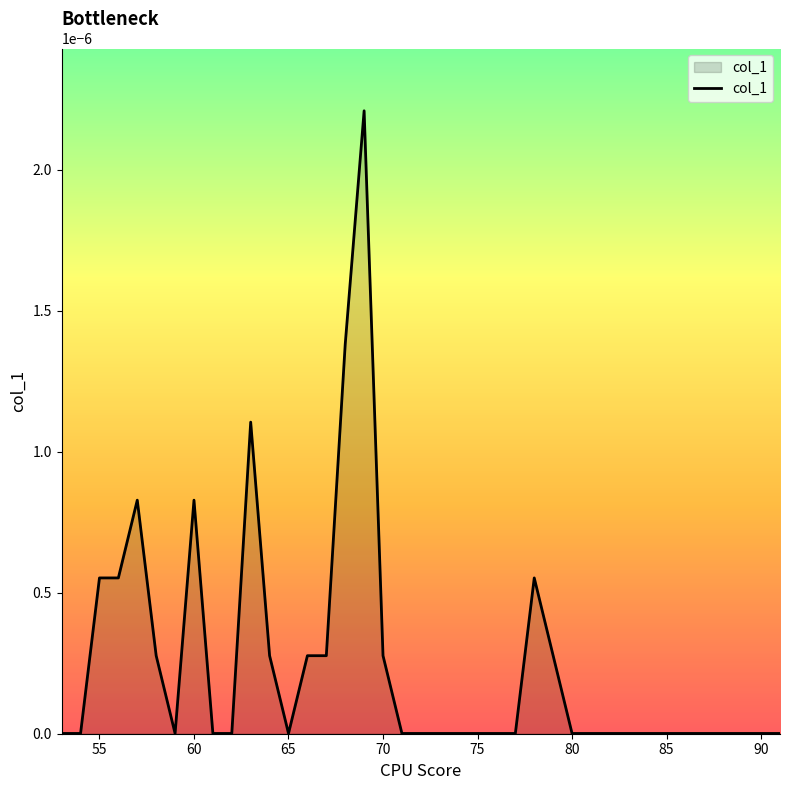

The chart shows a value of 0.0 at 85. True or false?

True